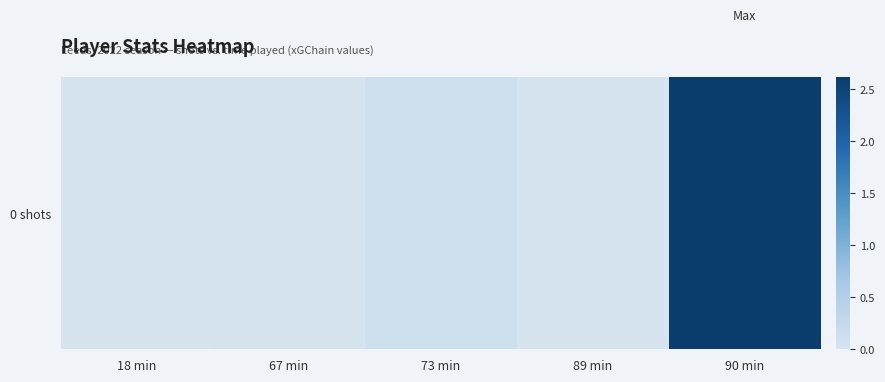

The value at 90 min is 2.6. True or false?

True